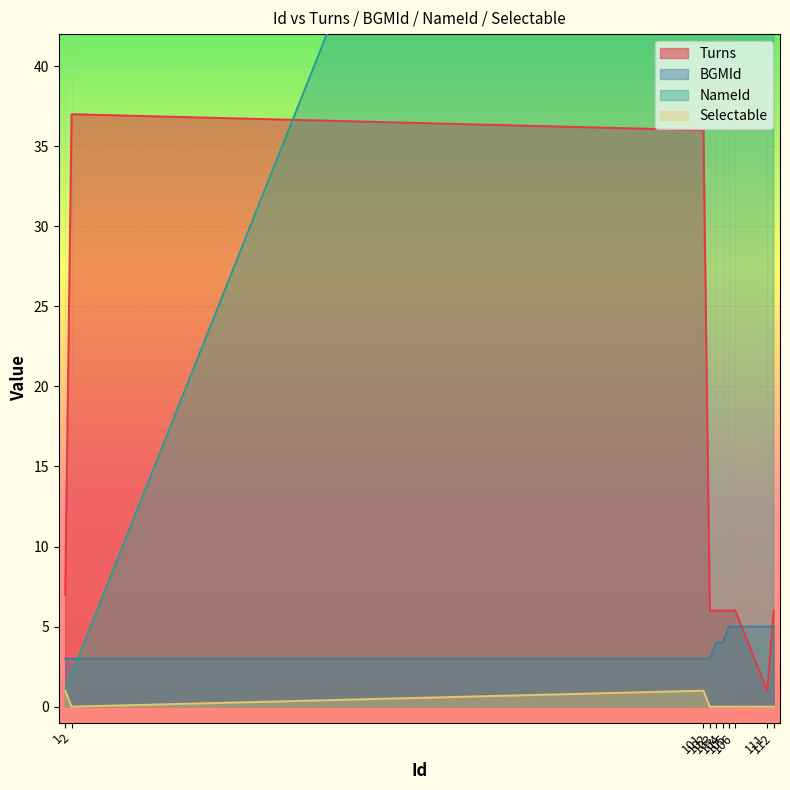

True or false: Selectable and Turns intersect in this chart.

False